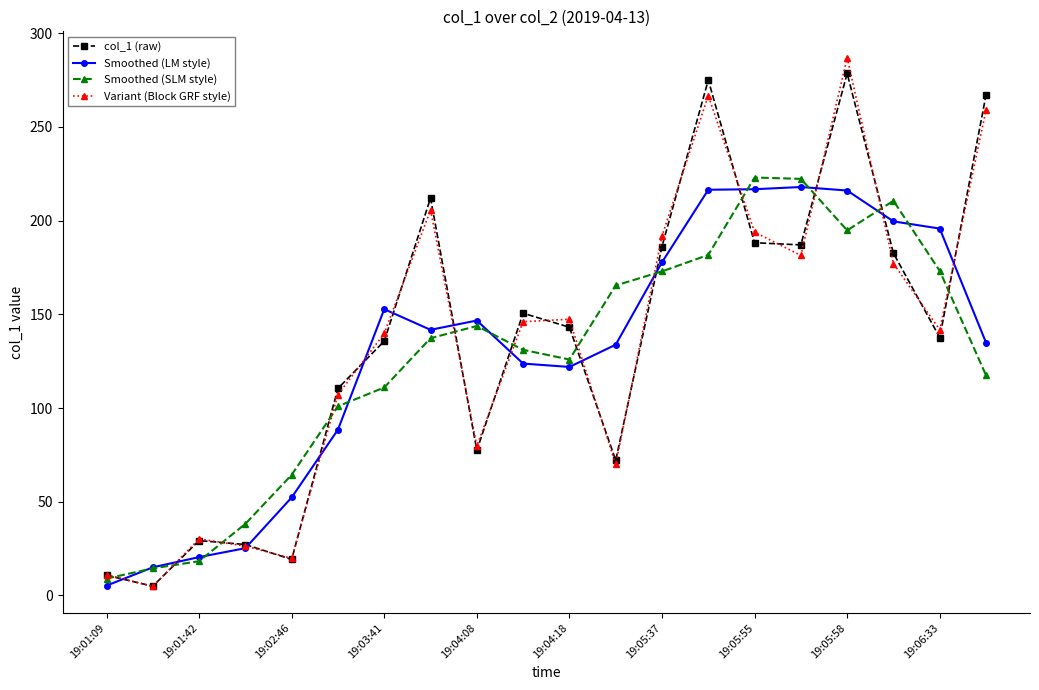

What is the value of the col_1 (raw) point at the 7th from the left?

135.7